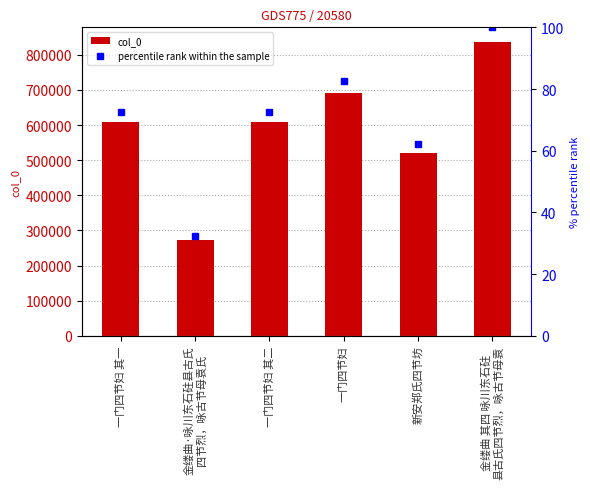

Which has a higher value, 金缕曲·咏川东石砫县古氏
四节烈，咏古节母袁氏 or 一门四节妇?

一门四节妇